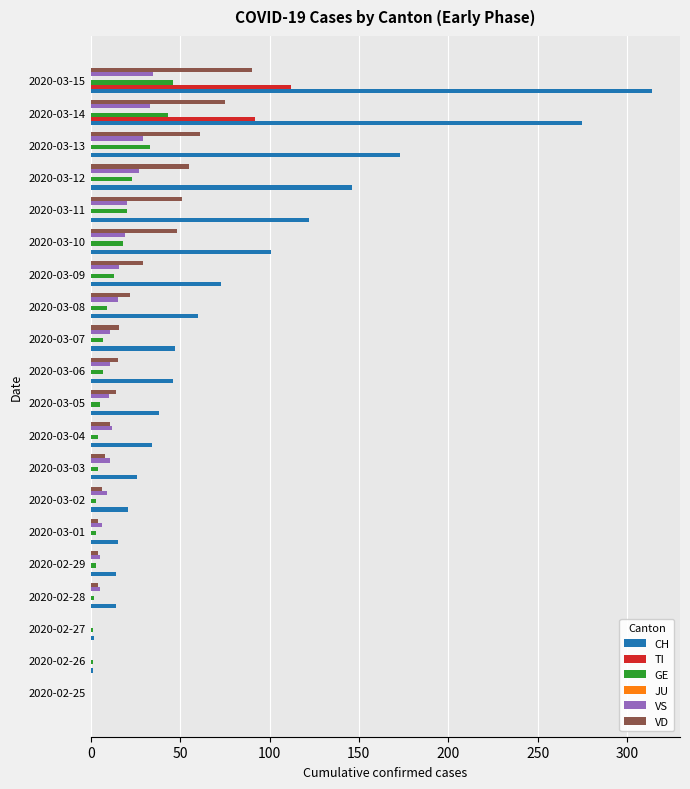

At which category is the sum across all series the highest?

2020-03-15